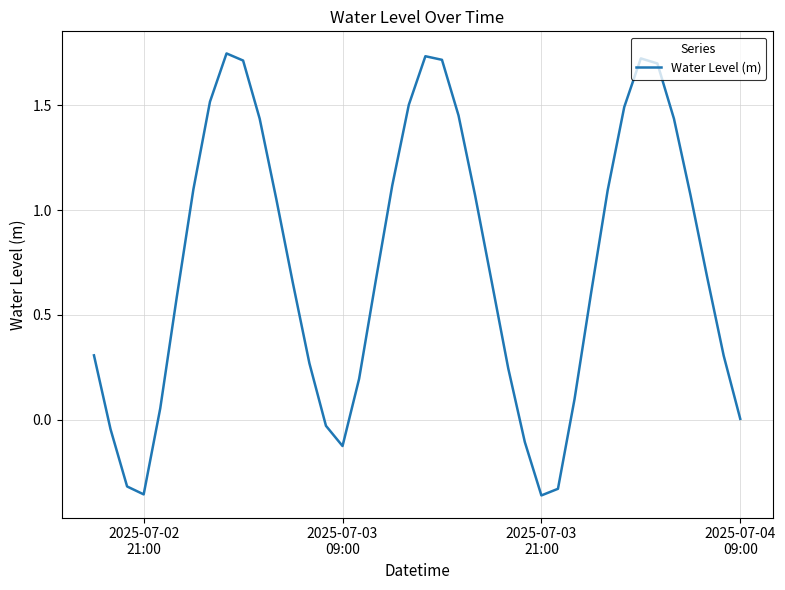

What is the difference between the maximum and minimum values?

2.1